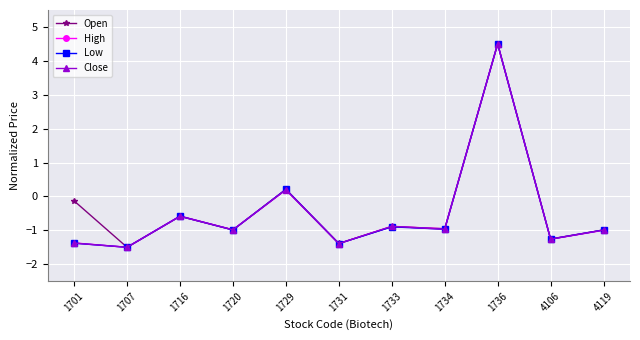

What value does the Low series have at 4119?

-1.0